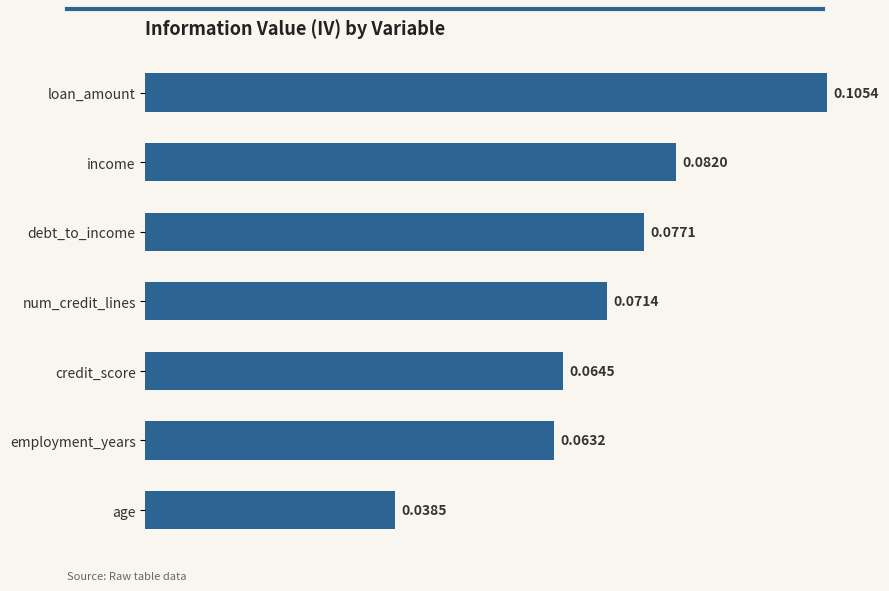

Are the bars grouped side by side (vs. stacked)?

No